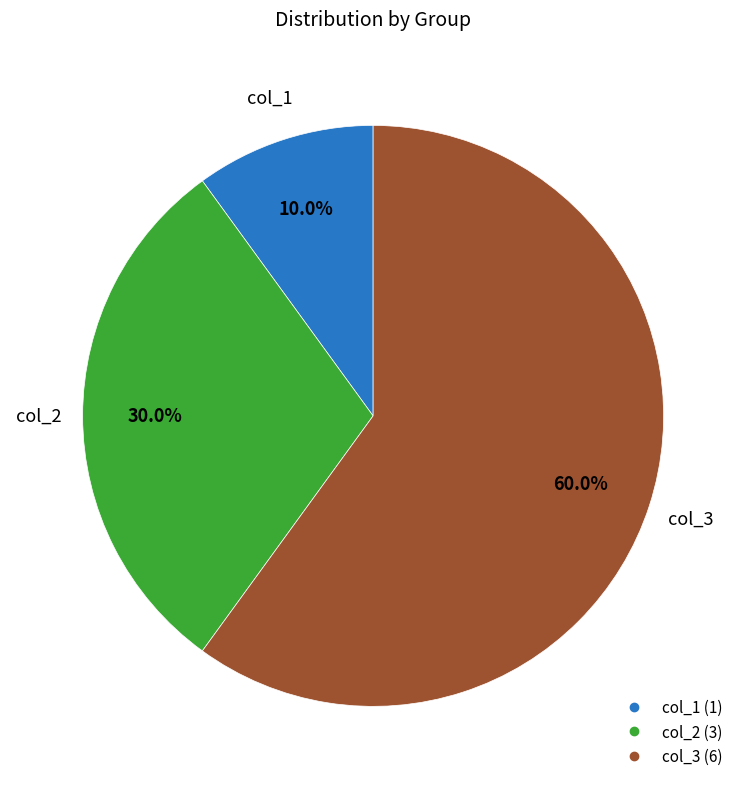

Does any single category account for the majority?

Yes